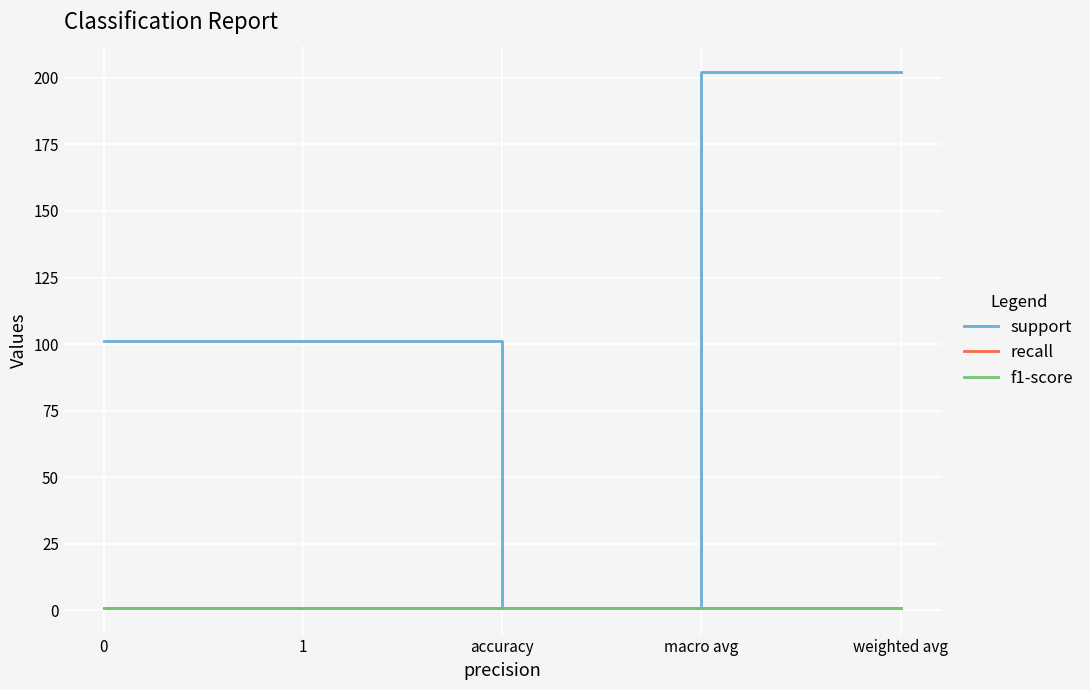

What is the total value across all series at weighted avg?

204